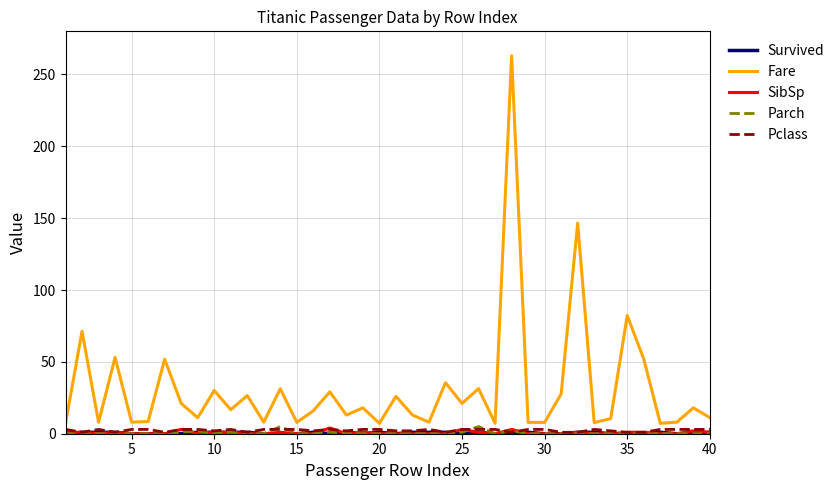

What is the lowest value of the Fare series?

7.2